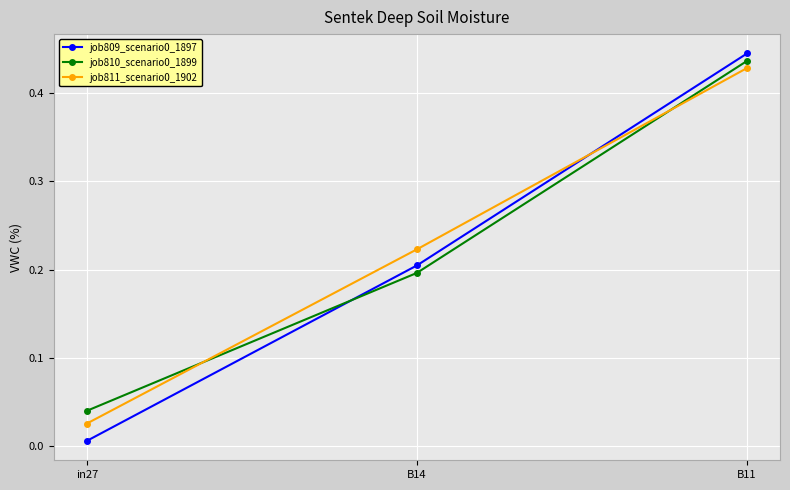

Rank the categories by job811_scenario0_1902 value from highest to lowest.

B11, B14, in27